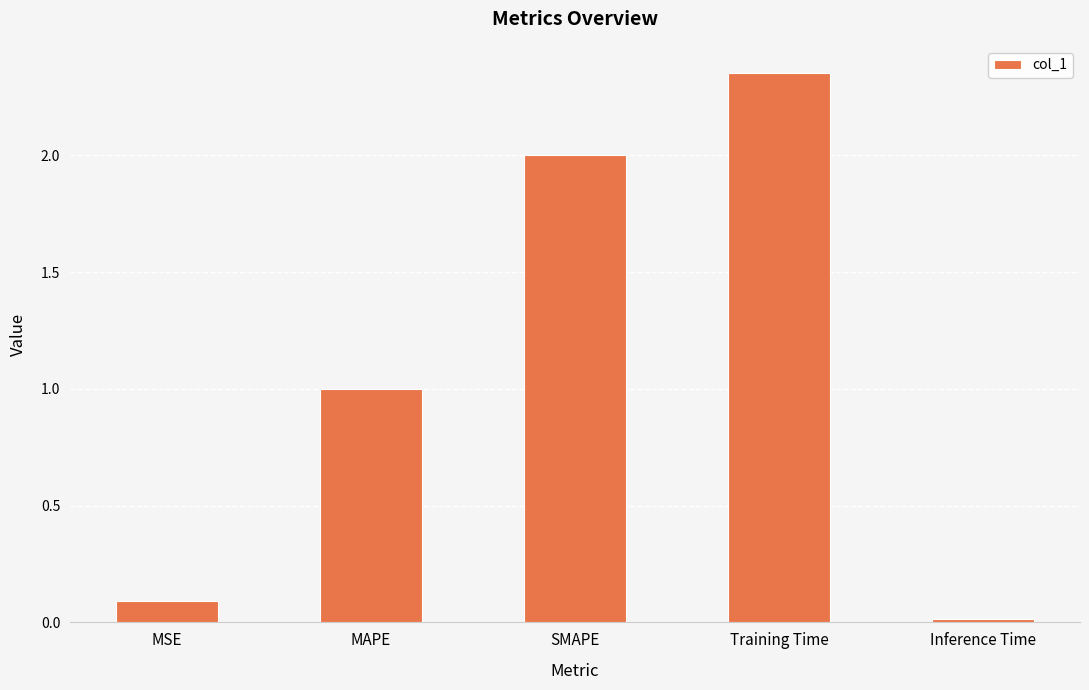

Where is the data nearest to the value 1?

MAPE